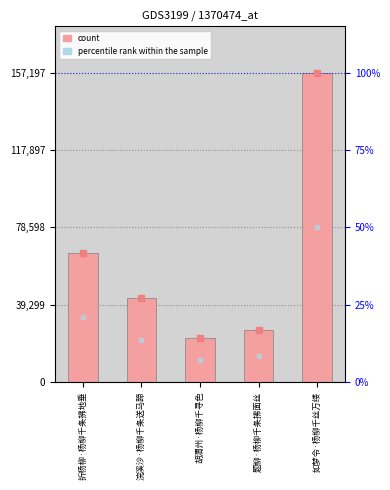

True or false: the data shows 157197 at 如梦令·杨柳千丝万缕.

True